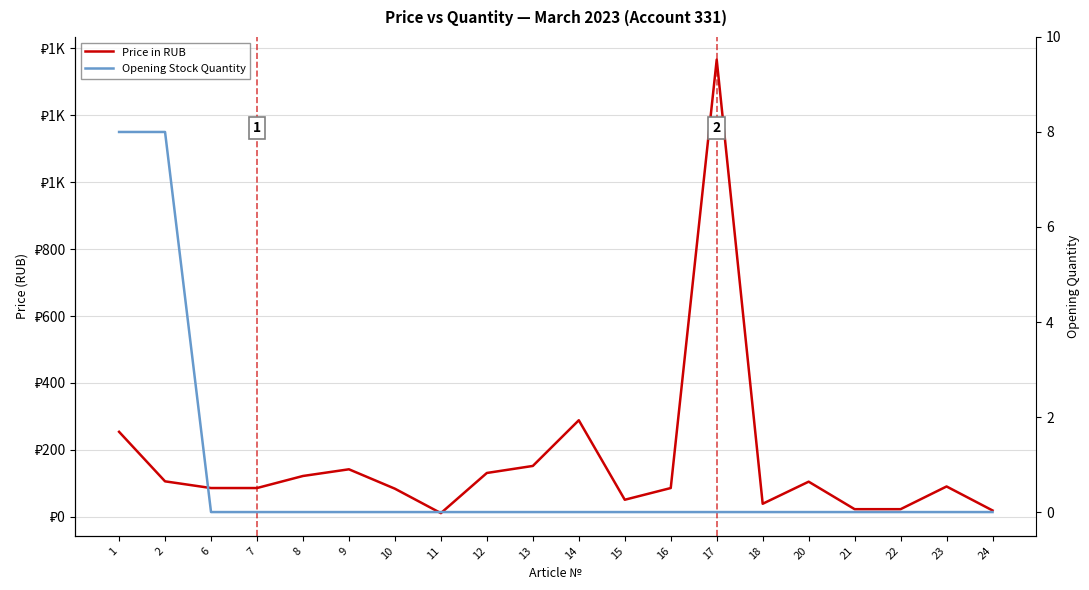

Reading left to right, extract all data points from this chart.

Price in RUB: 254.0	106.0	86.0	86.0	122.0	142.0	84.0	11.0	131.0	152.0	288.5	51.0	86.0	1366.0	39.0	105.0	22.8	22.8	90.7	19.0
Opening Stock Quantity: 8.0	8.0	0.0	0.0	0.0	0.0	0.0	0.0	0.0	0.0	0.0	0.0	0.0	0.0	0.0	0.0	0.0	0.0	0.0	0.0